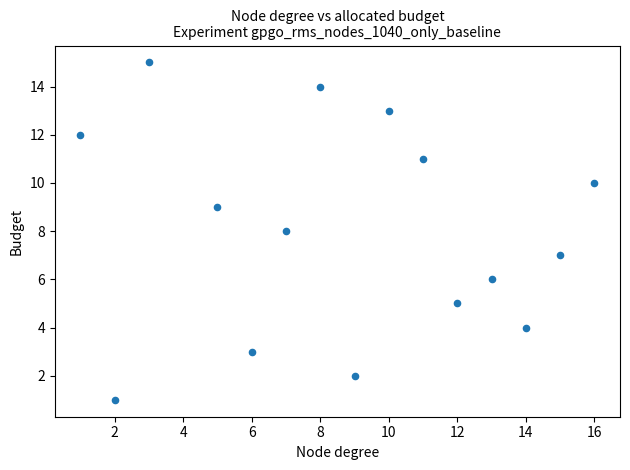

What is the range of Y values (max minus min)?

14